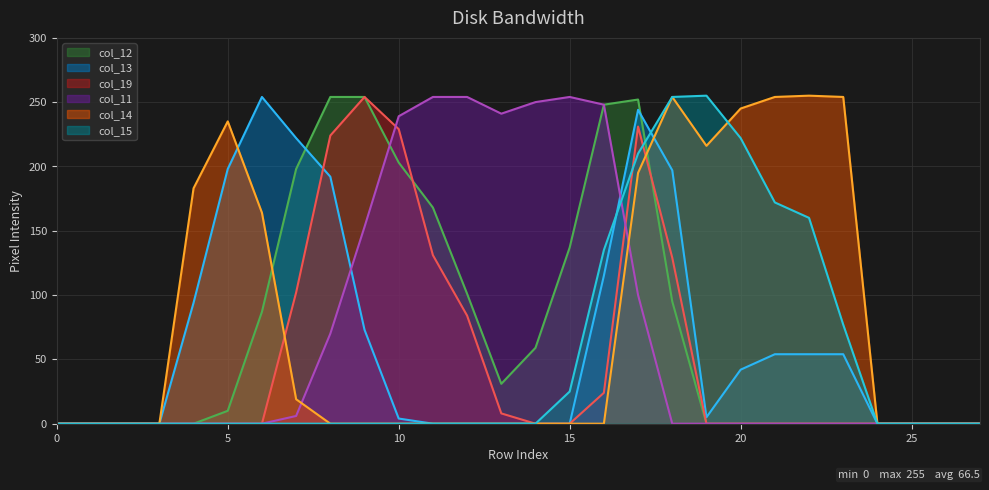

The col_11 series shows 0 at 18. True or false?

True